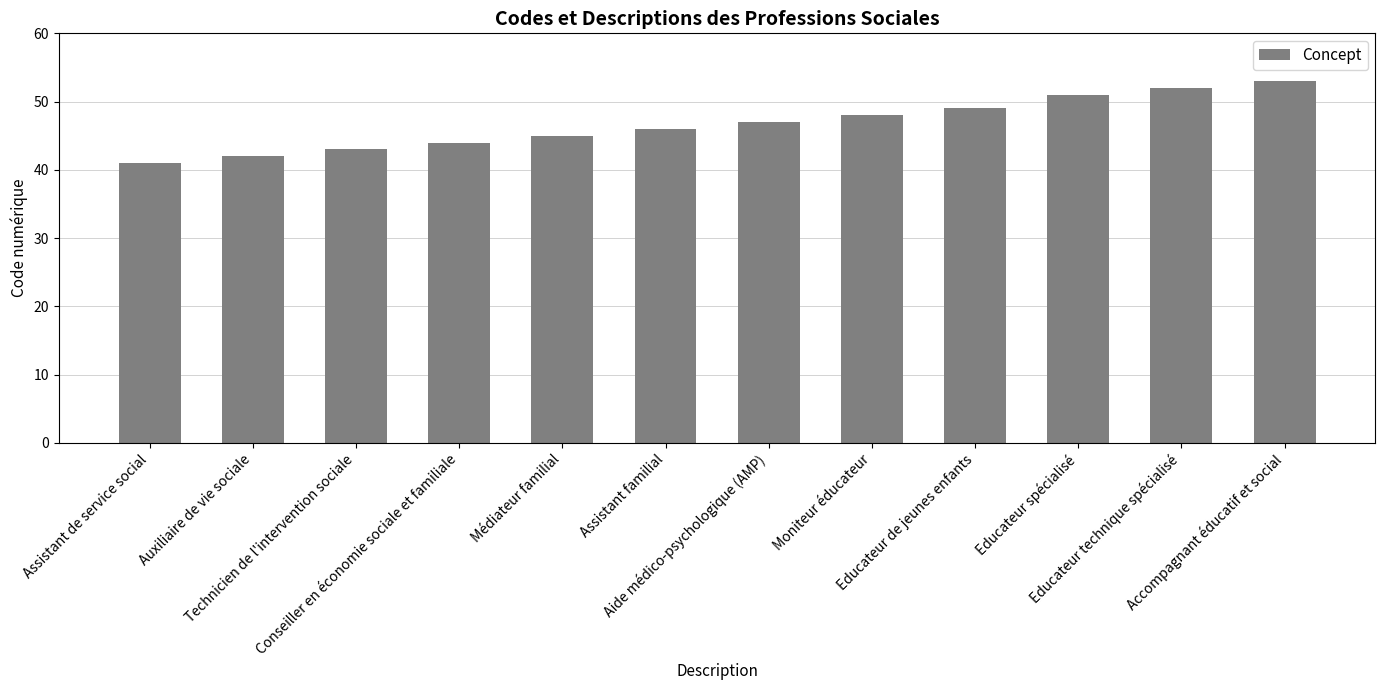

What is the label of the 11th bar from the left?

Educateur technique spécialisé